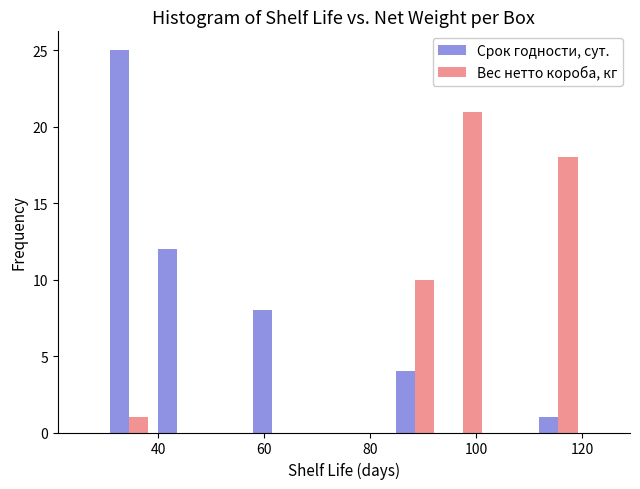

Reading left to right, transcribe this chart: for each range on the x-axis, give the height of each series' bar. Neither the bar edges nor the heights are printed on the chart, so give them approximately, as read against the axes.

30 to 39: Срок годности, сут.=25	Вес нетто короба, кг=1
39 to 48: Срок годности, сут.=12	Вес нетто короба, кг=0
48 to 57: Срок годности, сут.=0	Вес нетто короба, кг=0
57 to 66: Срок годности, сут.=8	Вес нетто короба, кг=0
66 to 75: Срок годности, сут.=0	Вес нетто короба, кг=0
75 to 84: Срок годности, сут.=0	Вес нетто короба, кг=0
84 to 93: Срок годности, сут.=4	Вес нетто короба, кг=10
93 to 102: Срок годности, сут.=0	Вес нетто короба, кг=21
102 to 111: Срок годности, сут.=0	Вес нетто короба, кг=0
111 to 120: Срок годности, сут.=1	Вес нетто короба, кг=18